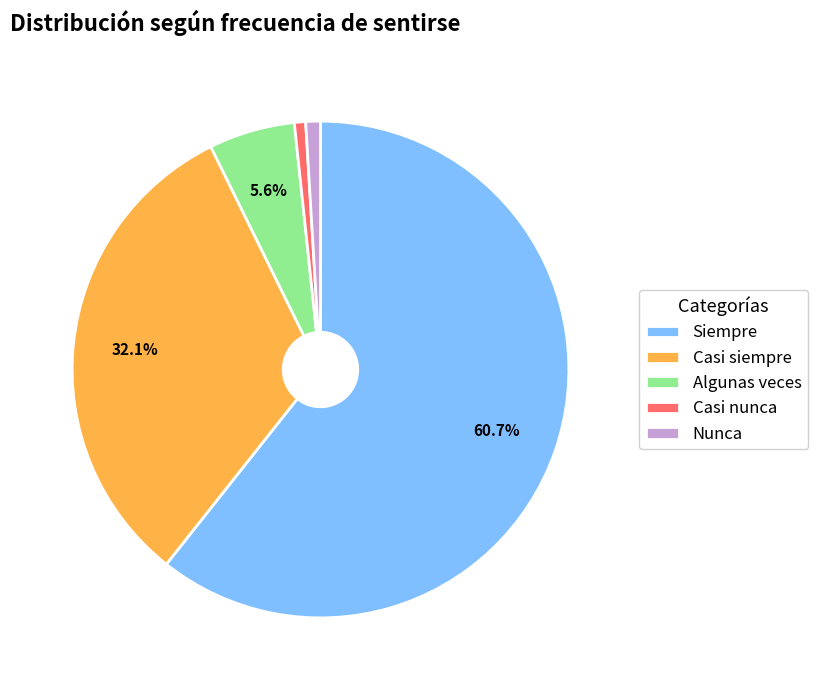

True or false: Algunas veces accounts for 6% of the total.

True